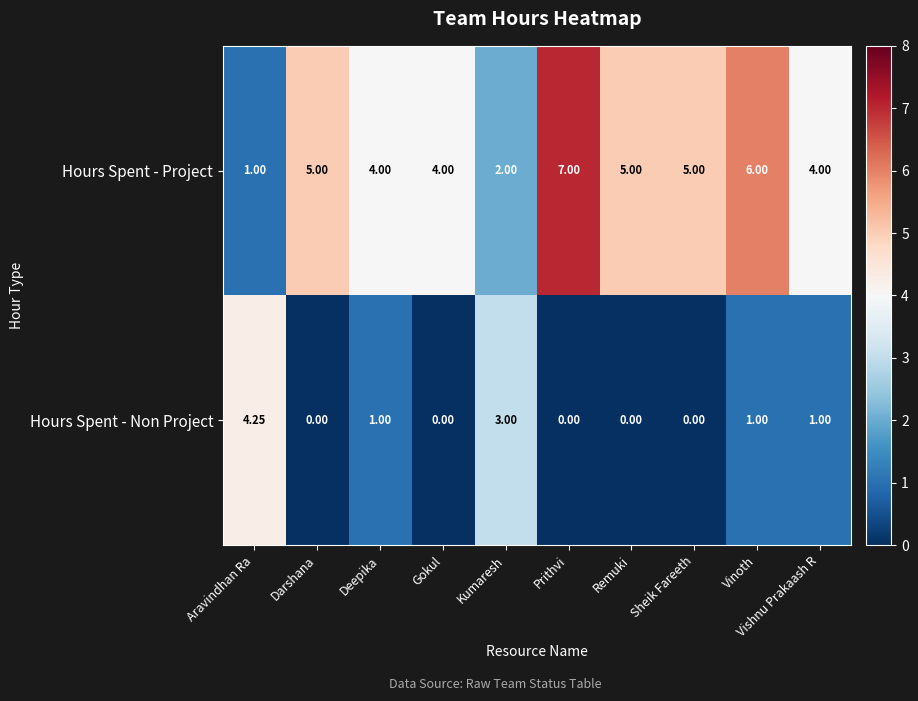

Is the value of Hours Spent - Project at Darshana greater than the value of Hours Spent - Non Project at Vinoth?

Yes